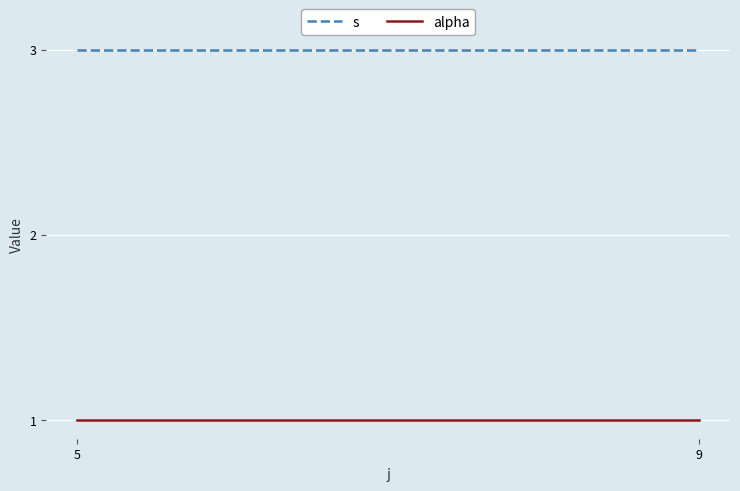

Is it true that s equals 3 at 5?

True